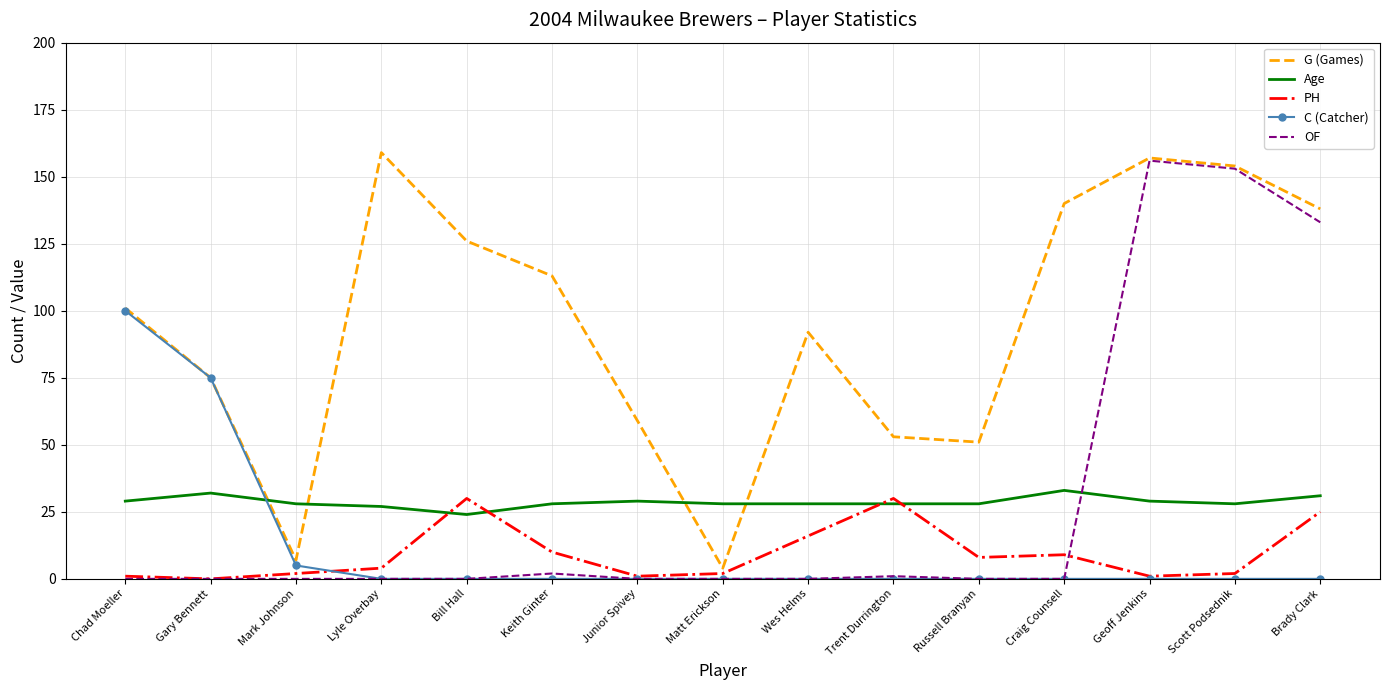

What is the highest value of the C (Catcher) series?

100